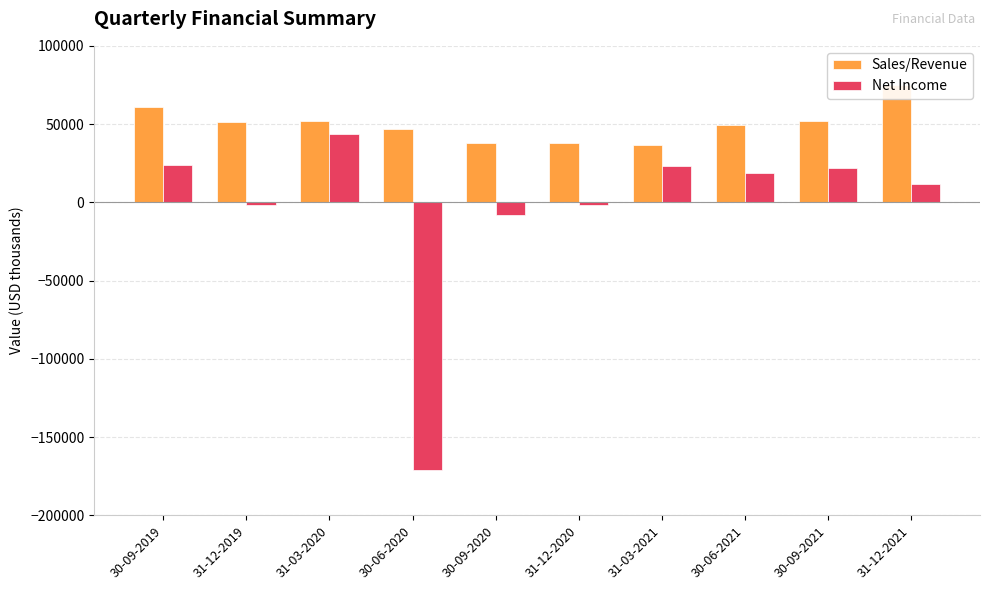

Rank the categories by Net Income value from highest to lowest.

31-03-2020, 30-09-2019, 31-03-2021, 30-09-2021, 30-06-2021, 31-12-2021, 31-12-2020, 31-12-2019, 30-09-2020, 30-06-2020